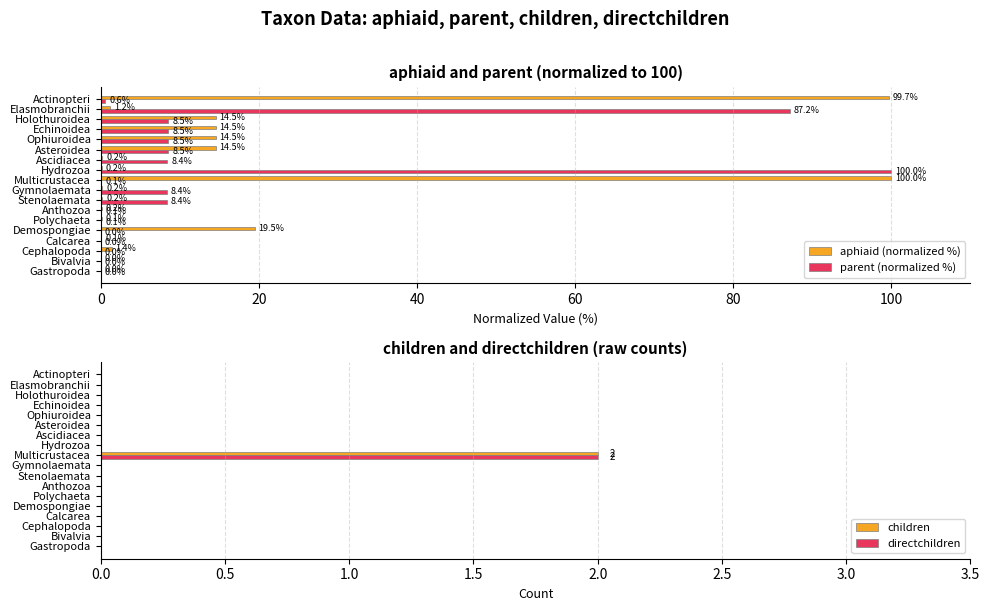

Reading left to right, what are all the values shown in this chart?

aphiaid (normalized %): 0.0	0.0	1.4	0.1	19.5	0.1	0.2	0.2	0.2	100.0	0.2	0.2	14.5	14.5	14.5	14.5	1.2	99.7
parent (normalized %): 0.0	0.0	0.0	0.0	0.0	0.1	0.1	8.4	8.4	0.1	100.0	8.4	8.5	8.5	8.5	8.5	87.2	0.6
children: 0.0	0.0	0.0	0.0	0.0	0.0	0.0	0.0	0.0	2.0	0.0	0.0	0.0	0.0	0.0	0.0	0.0	0.0
directchildren: 0.0	0.0	0.0	0.0	0.0	0.0	0.0	0.0	0.0	2.0	0.0	0.0	0.0	0.0	0.0	0.0	0.0	0.0